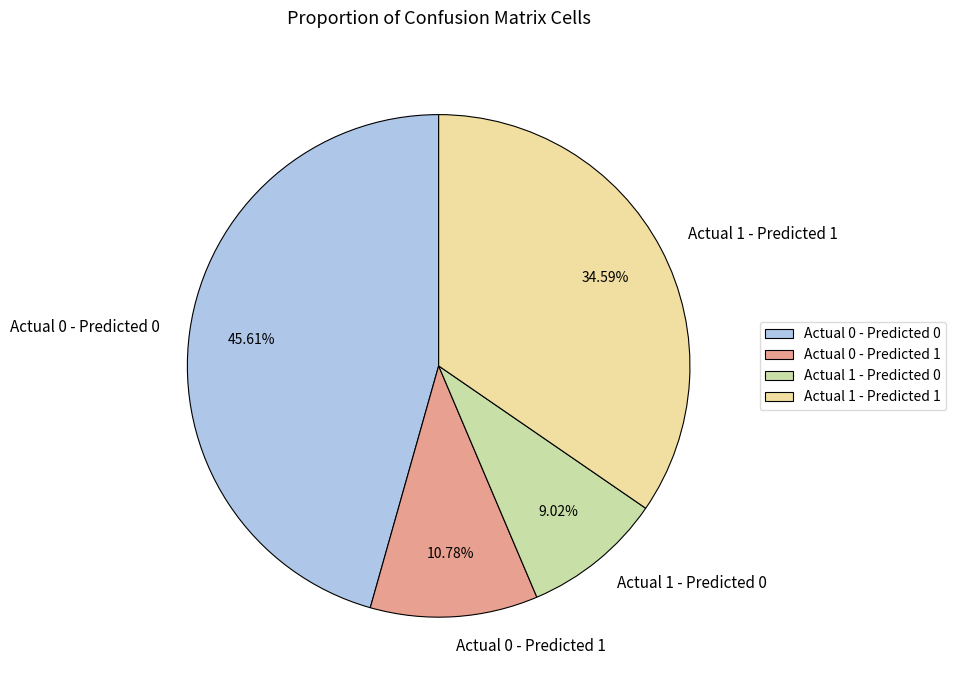

Rank the categories by value from highest to lowest.

Actual 0 - Predicted 0, Actual 1 - Predicted 1, Actual 0 - Predicted 1, Actual 1 - Predicted 0